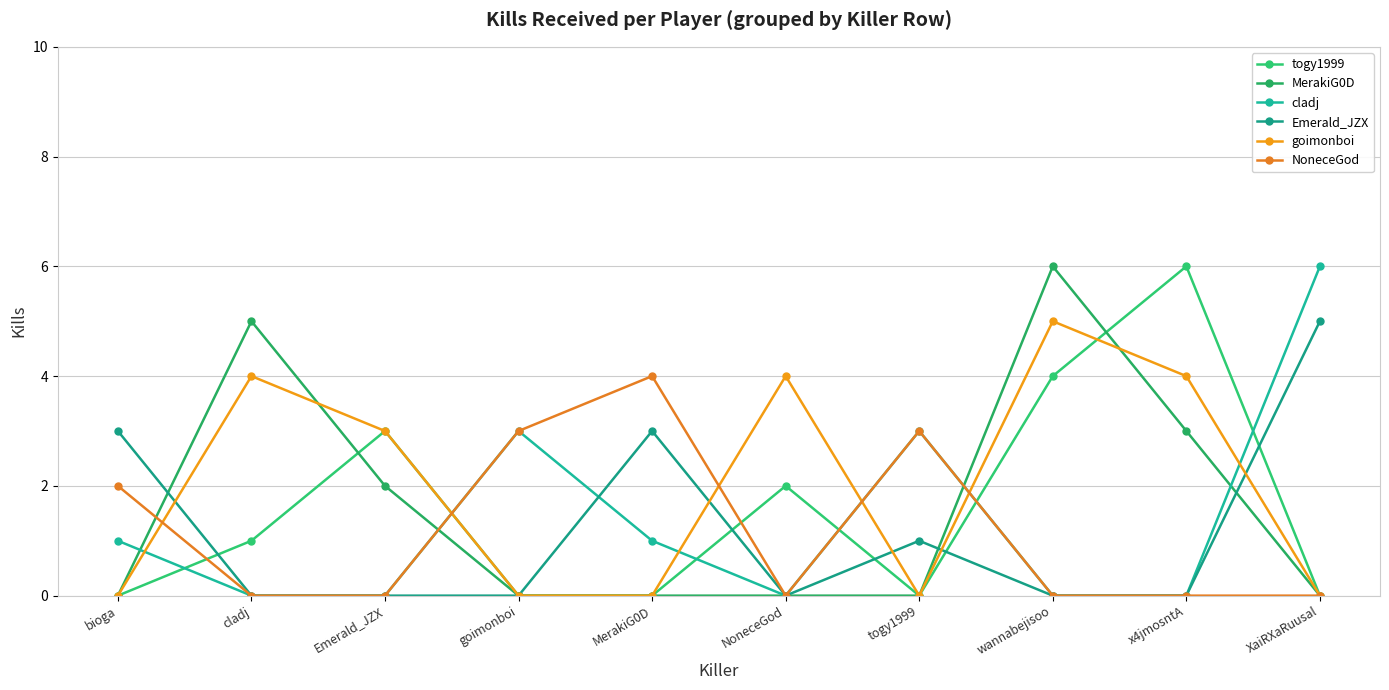

Does the chart have visible grid lines?

Yes